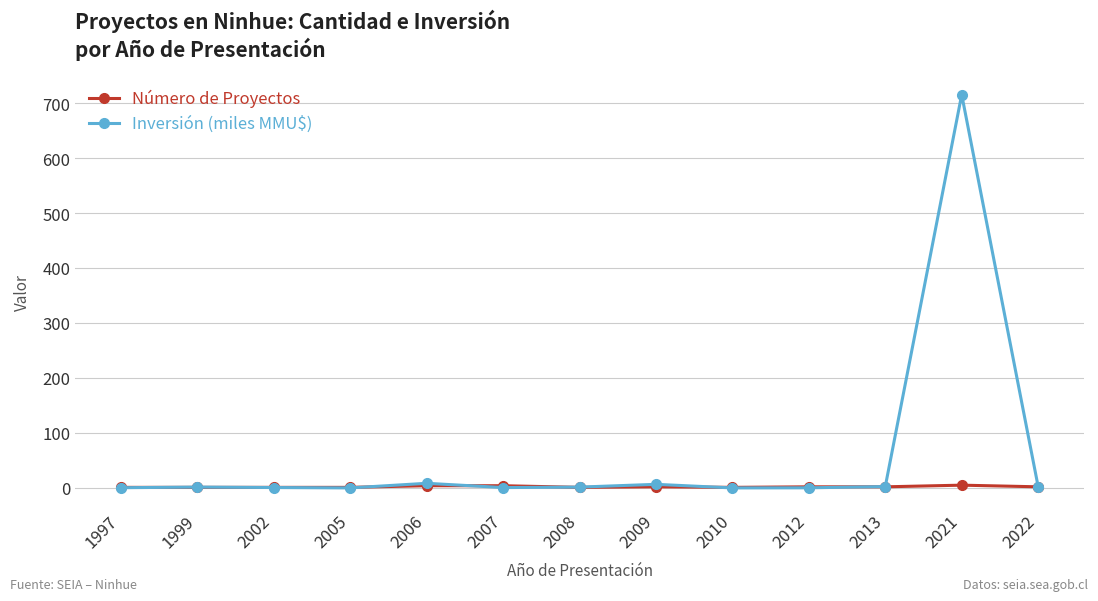

At how many categories does at least one series exceed 522?

1